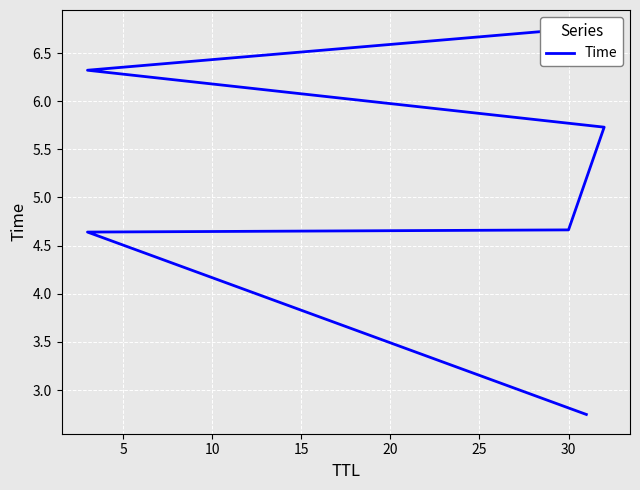

What is the change in value from 20 to 25?

+0.4